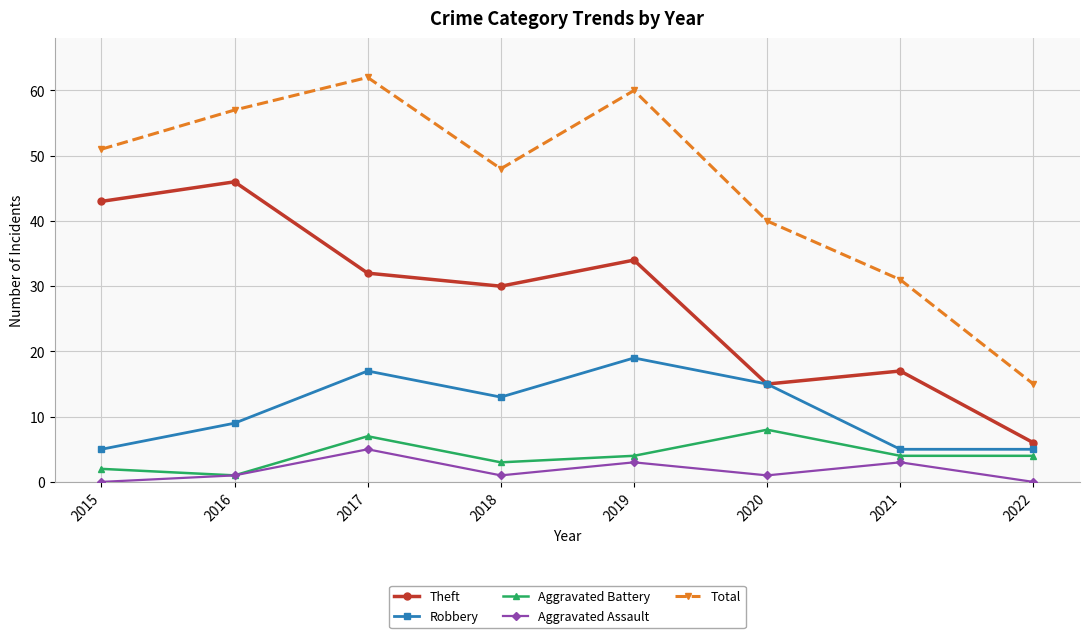

Which series has the largest total across all categories?

Total